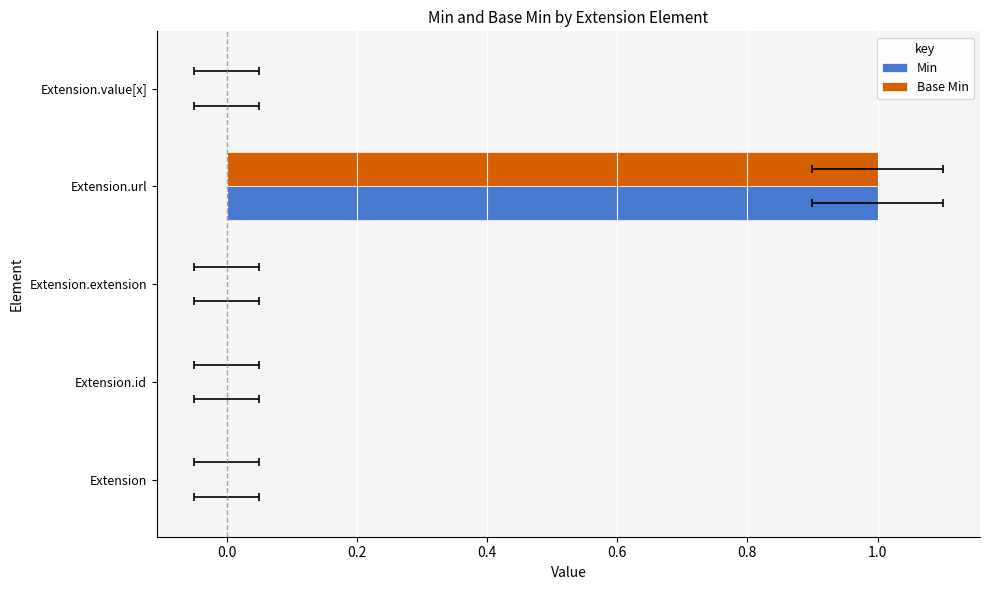

The value of Base Min at Extension.id is -1. True or false?

False